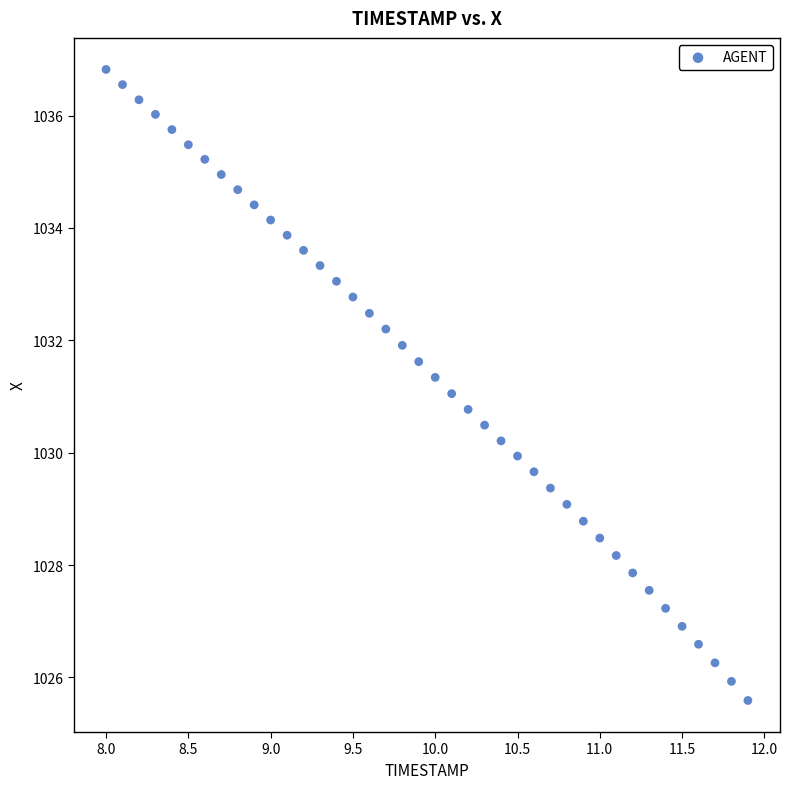

What is the range of Y values (max minus min)?

11.2